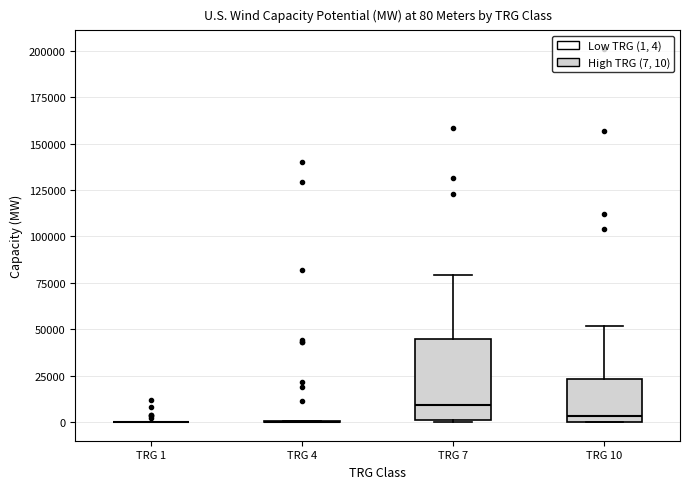

Comparing the boxes themselves (not the whiskers), which one is the tallest?

TRG 7